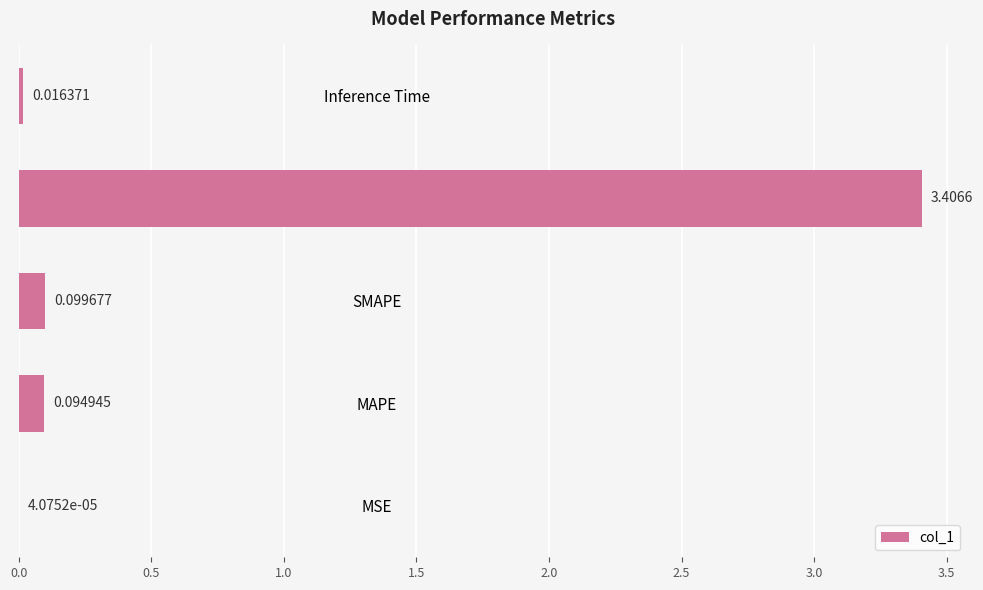

Between Training Time and MAPE, which is larger?

Training Time